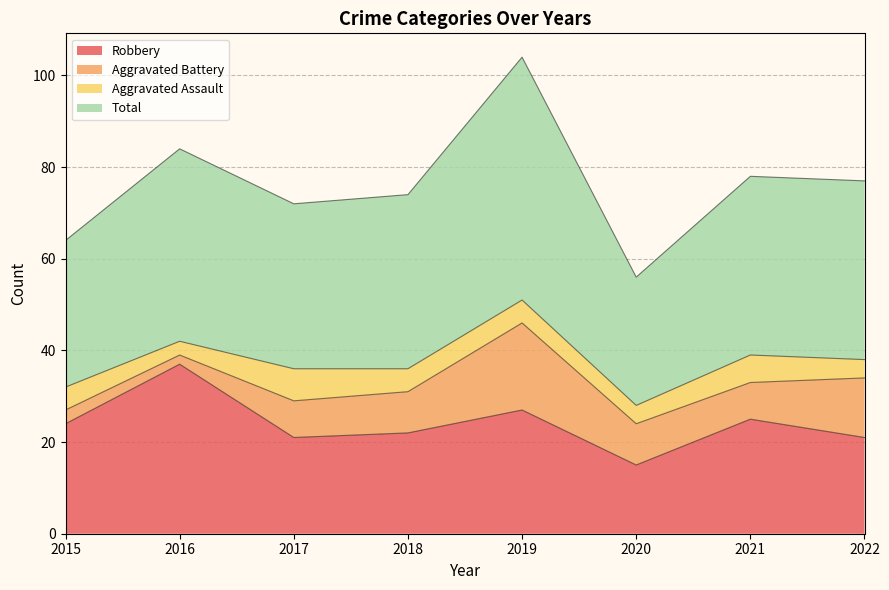

At which label does Robbery first exceed 24?

2016